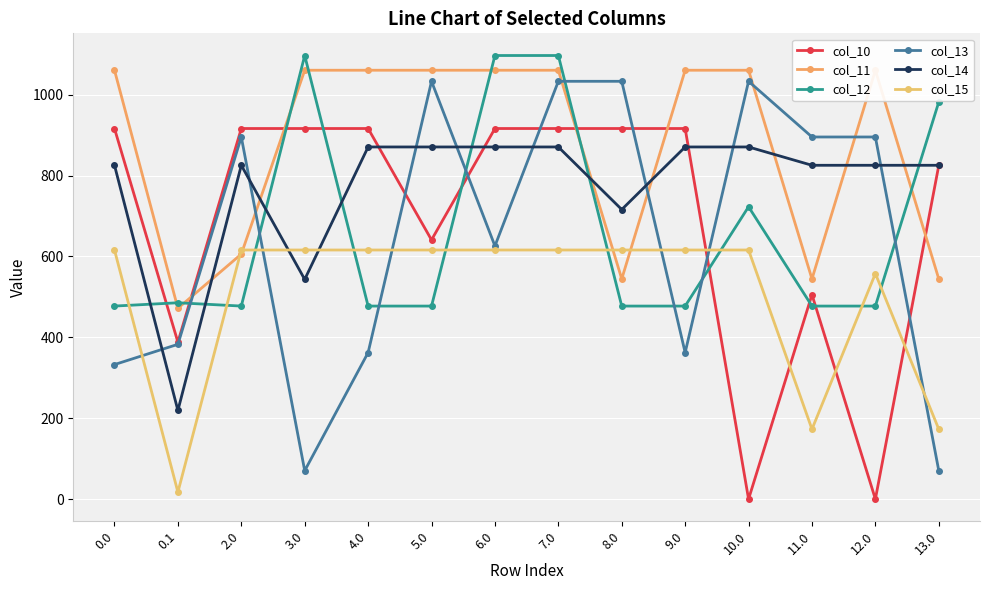

Rank the categories by col_12 value from highest to lowest.

3.0, 6.0, 7.0, 13.0, 10.0, 0.1, 0.0, 2.0, 4.0, 5.0, 8.0, 9.0, 11.0, 12.0